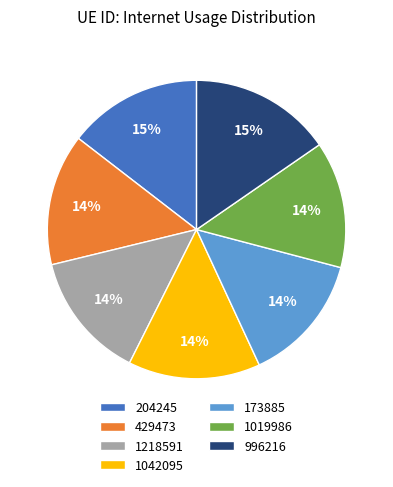

Approximately how many times larger is the value at 173885 compared to 1019986?

1.0